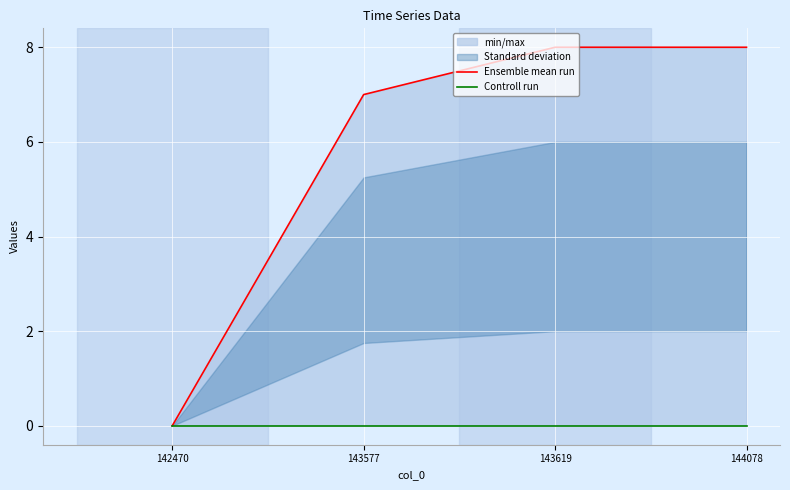

How many categories are shown in the chart?

4